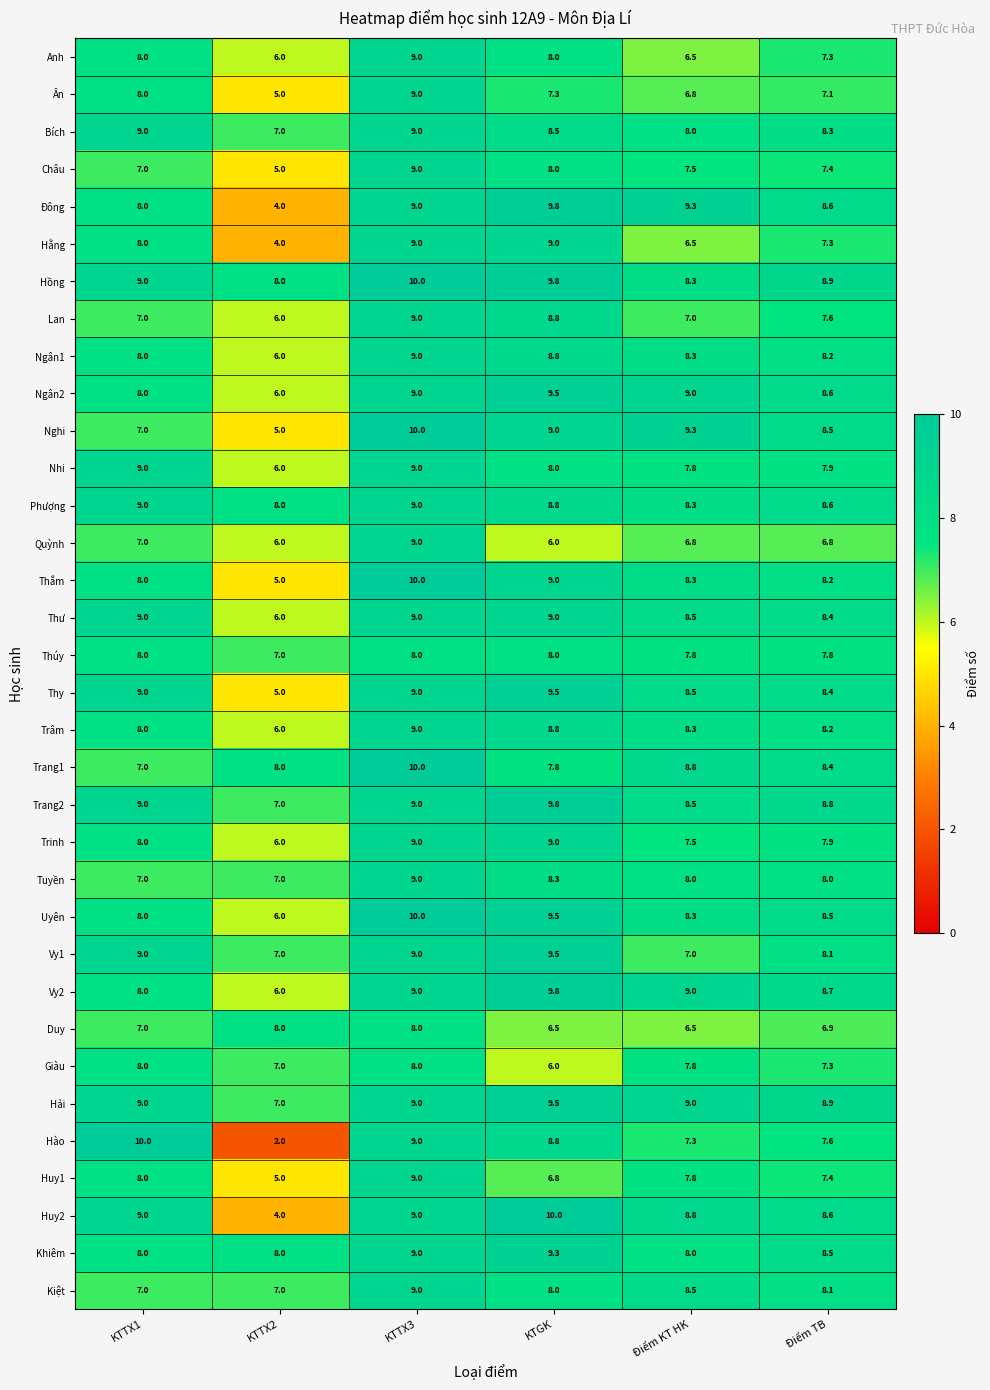

The value of Hằng at KTTX1 is 12.0. True or false?

False